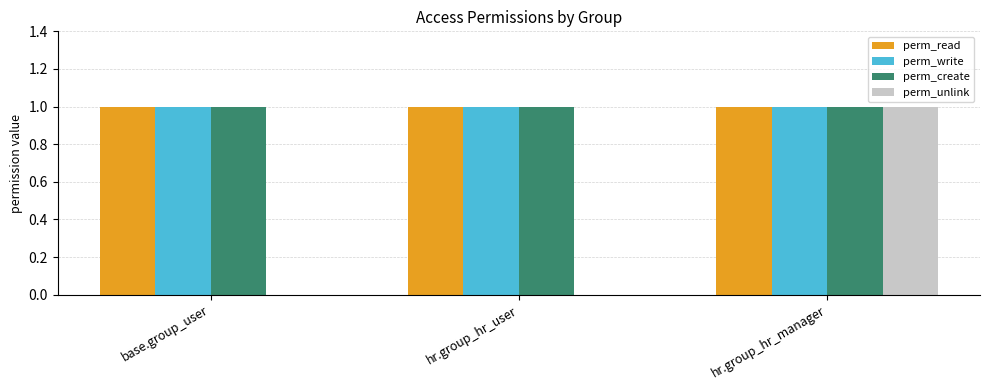

At which category is the sum across all series the highest?

hr.group_hr_manager